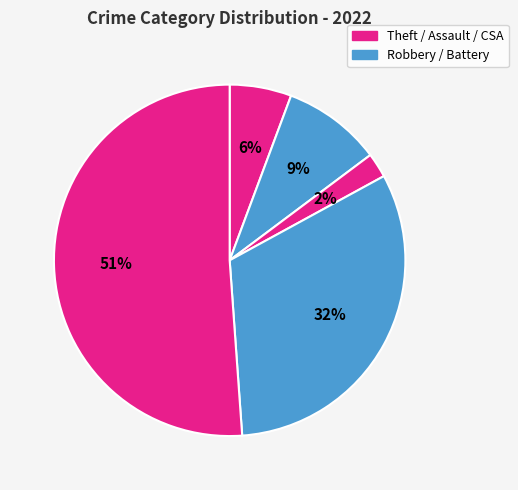

How many segments does this pie chart have?

5